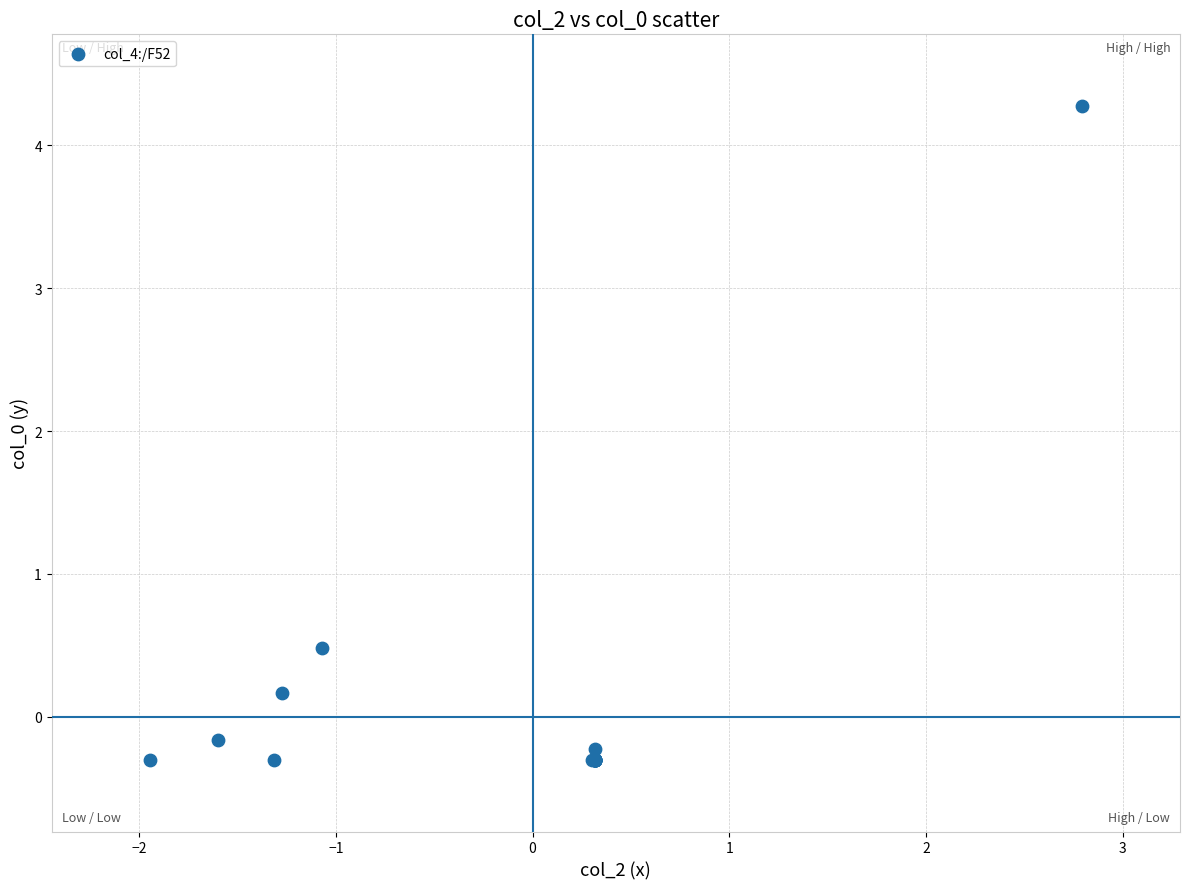

What Y value in the scatter plot is closest to 1?

0.5